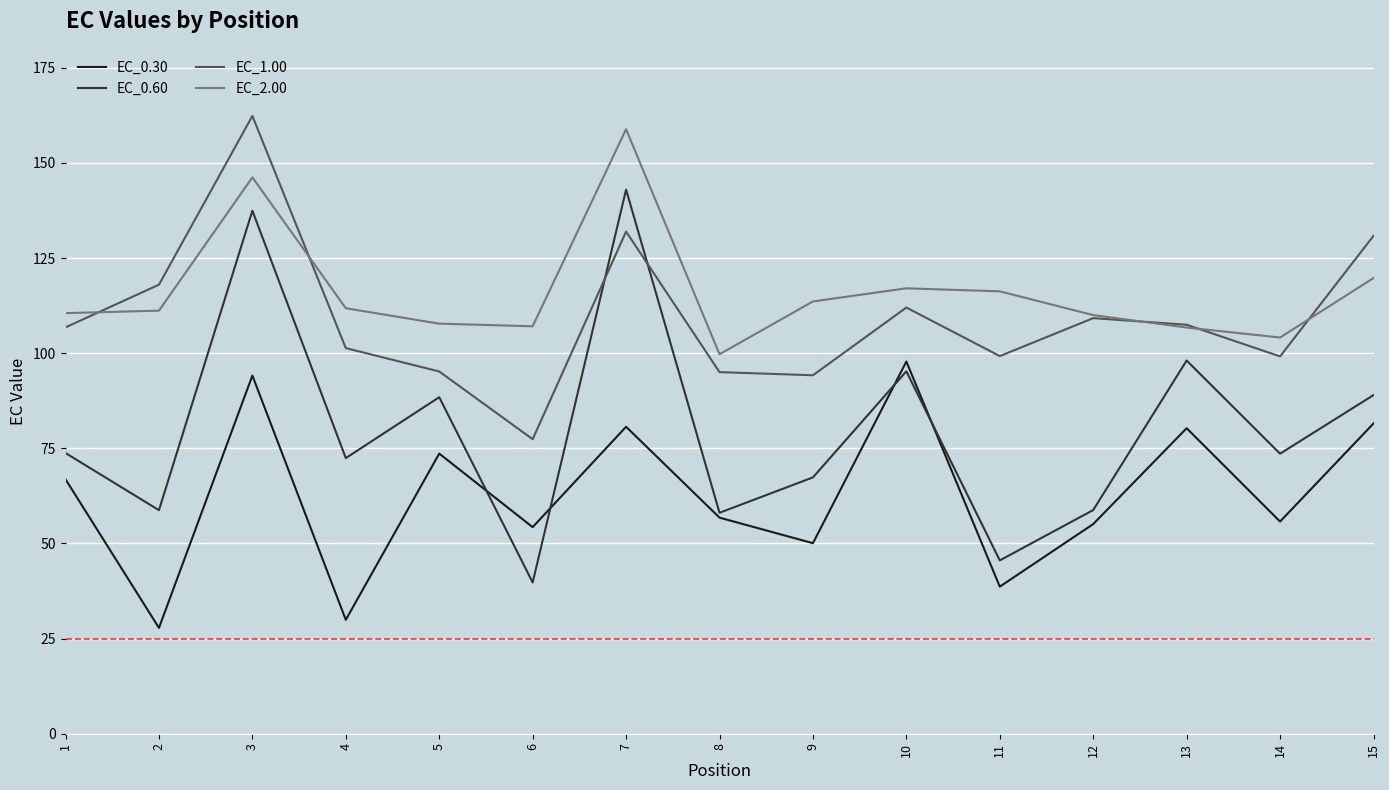

Does the chart display data point markers on the line(s)?

No